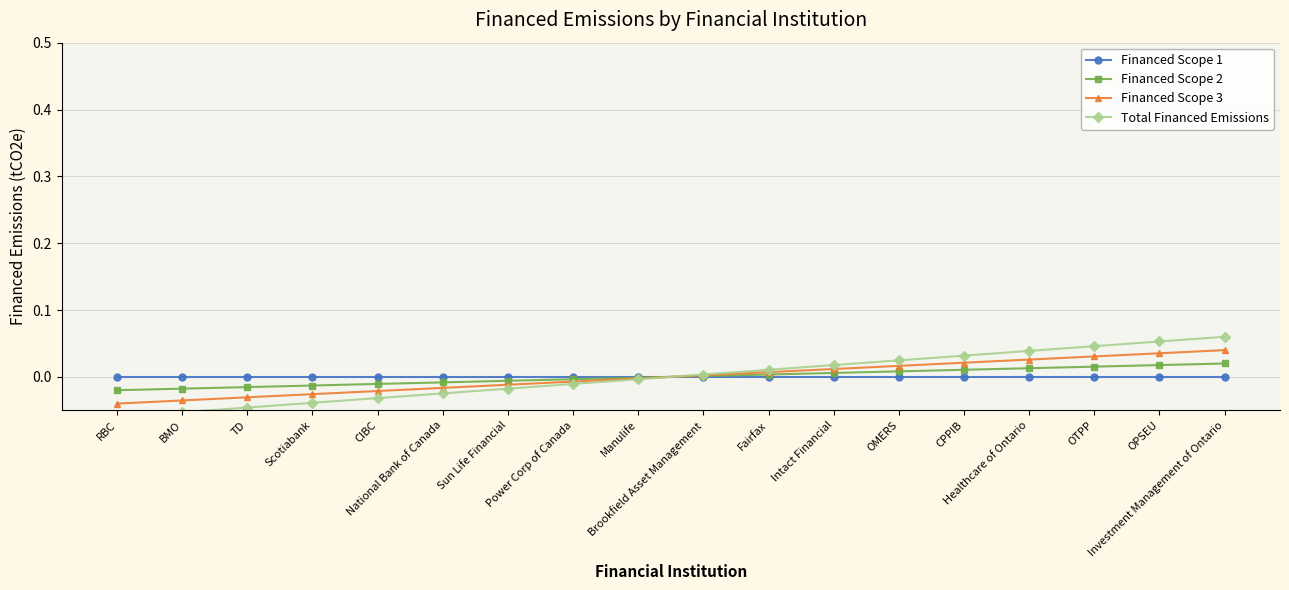

Which series has the largest total across all categories?

Financed Scope 3